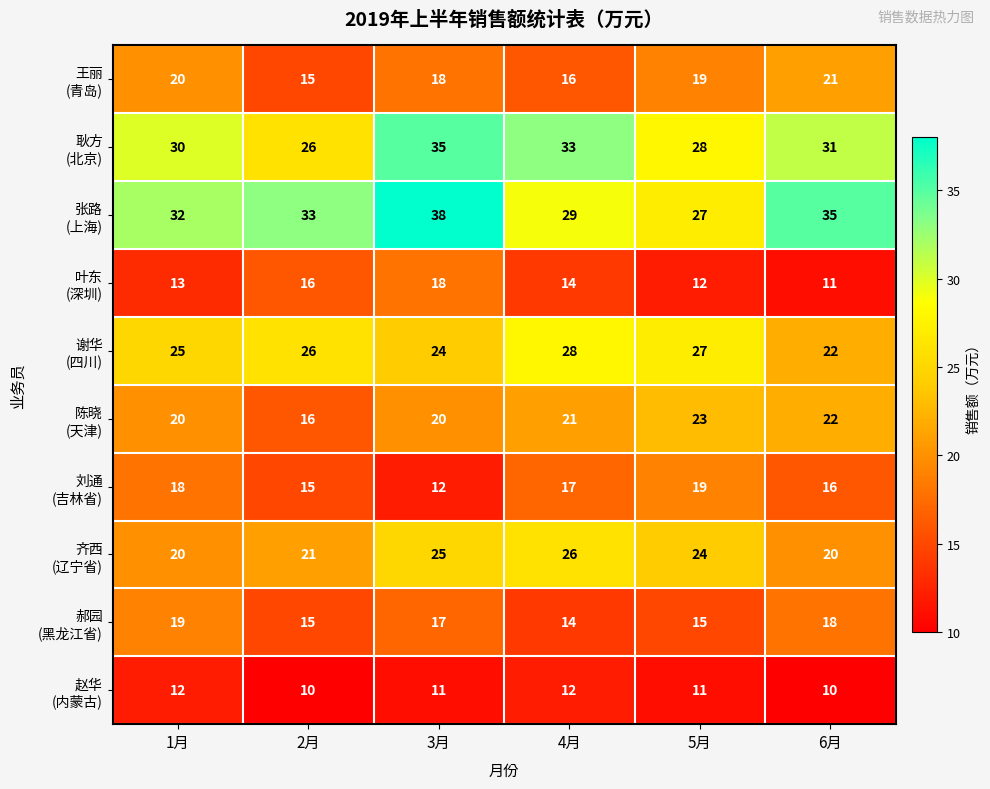

What is the spread (max minus min) of values at 1月?

20